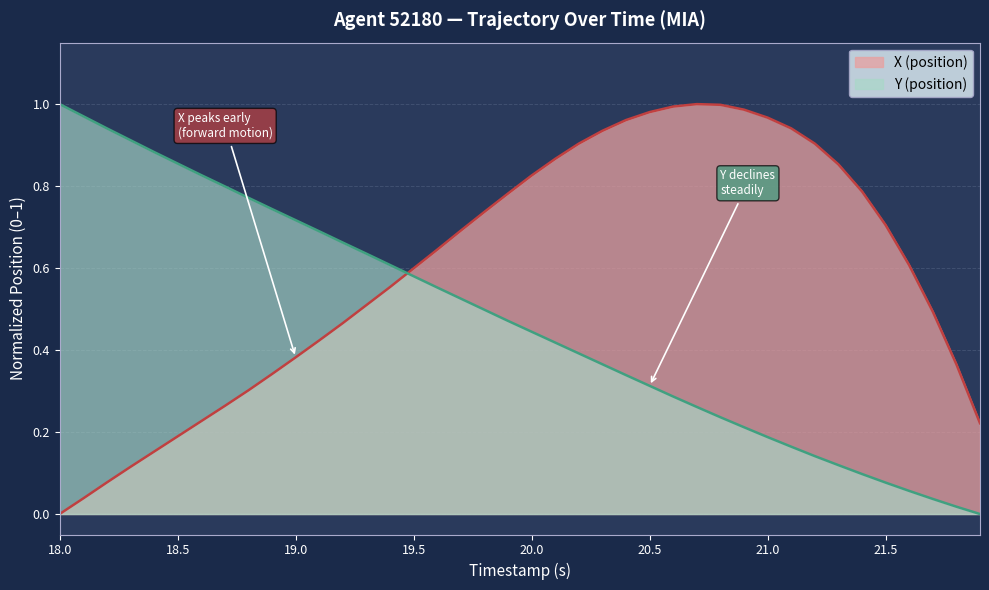

How many values in Y (position) are above zero?

39